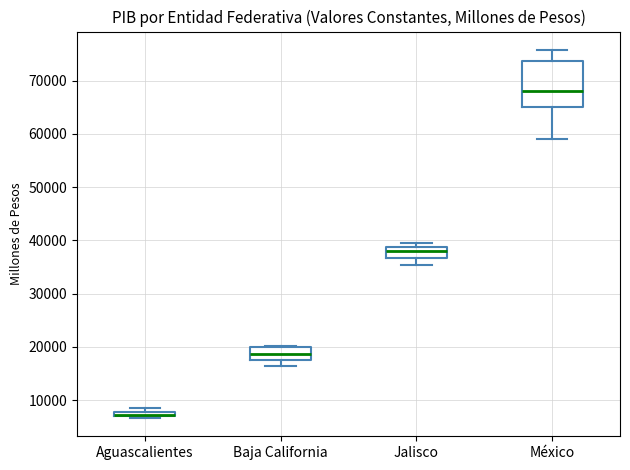

Where is the upper edge of the box for Aguascalientes on the y-axis? The values are not printed on the chart, so give them approximately, as read against the axis.

8000